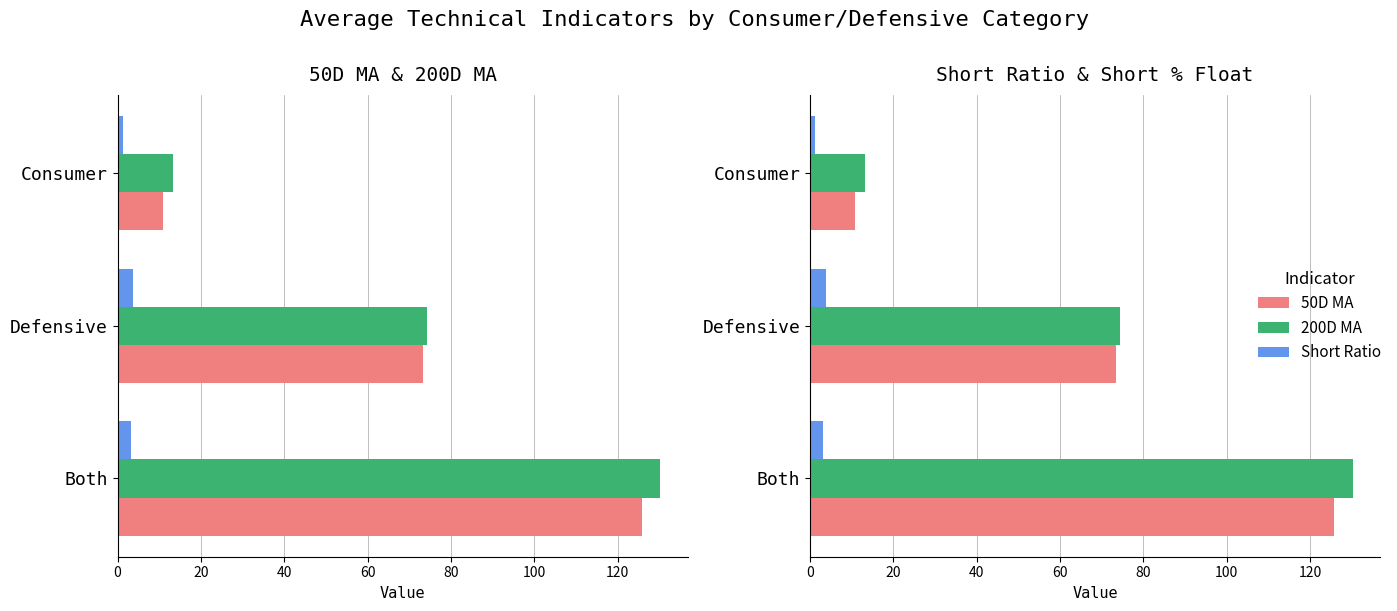

What is the total value across all series at Defensive?

151.5